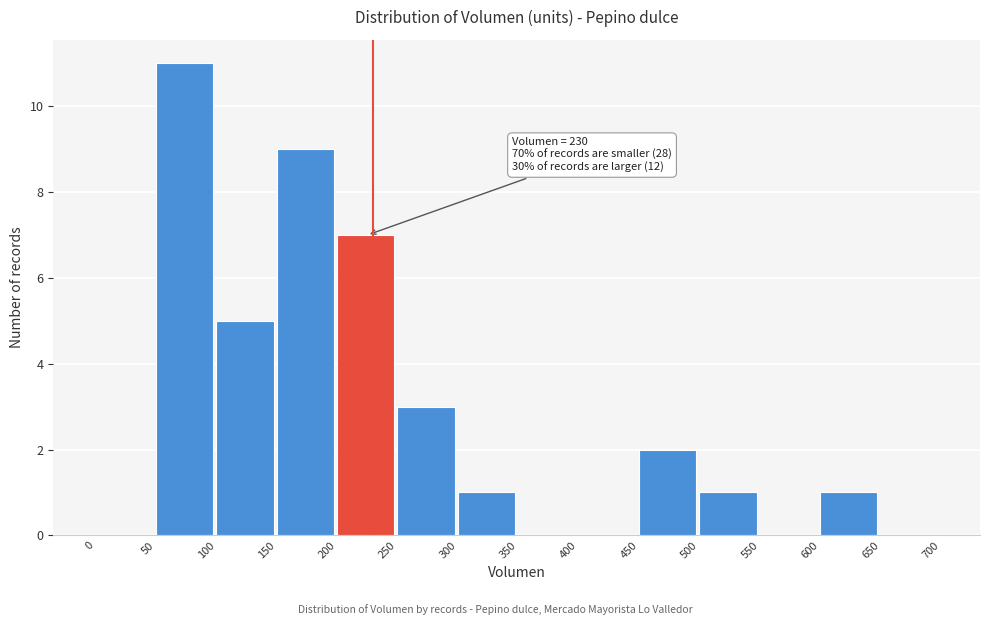

Over which range of the x-axis is the bar tallest?

50 to 100